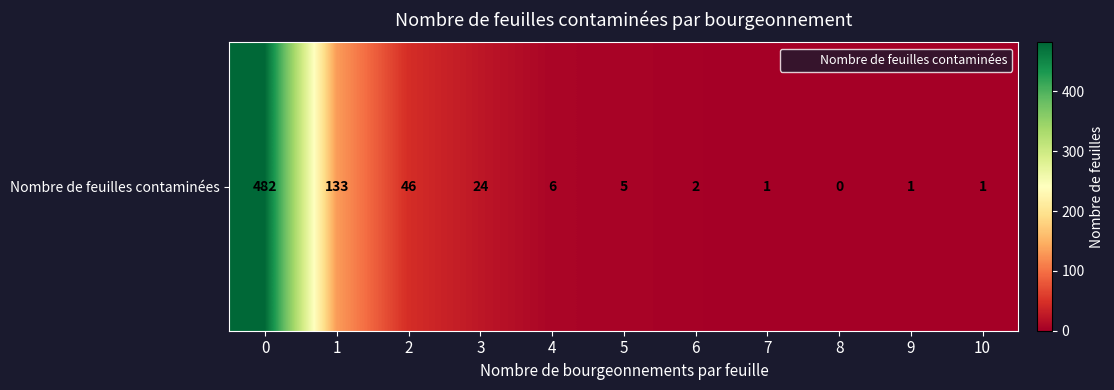

Reading left to right, what are all the values shown in this chart?

0=482	1=133	2=46	3=24	4=6	5=5	6=2	7=1	8=0	9=1	10=1